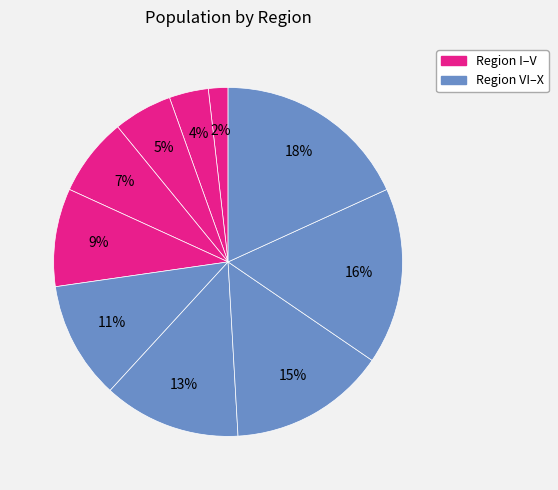

Count the number of slices in the pie.

10